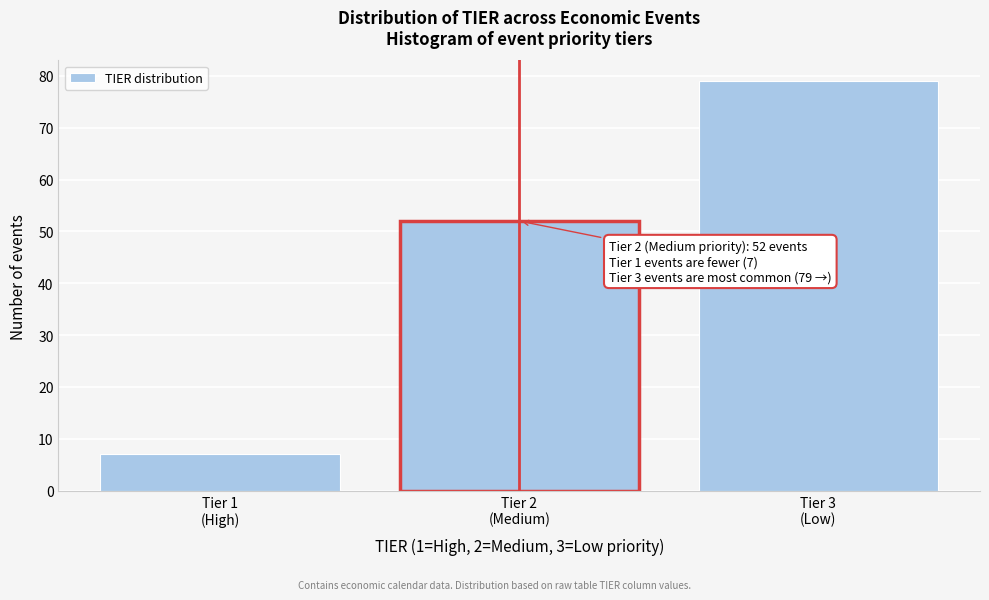

Reading left to right, transcribe all the data shown in this chart.

7	52	79